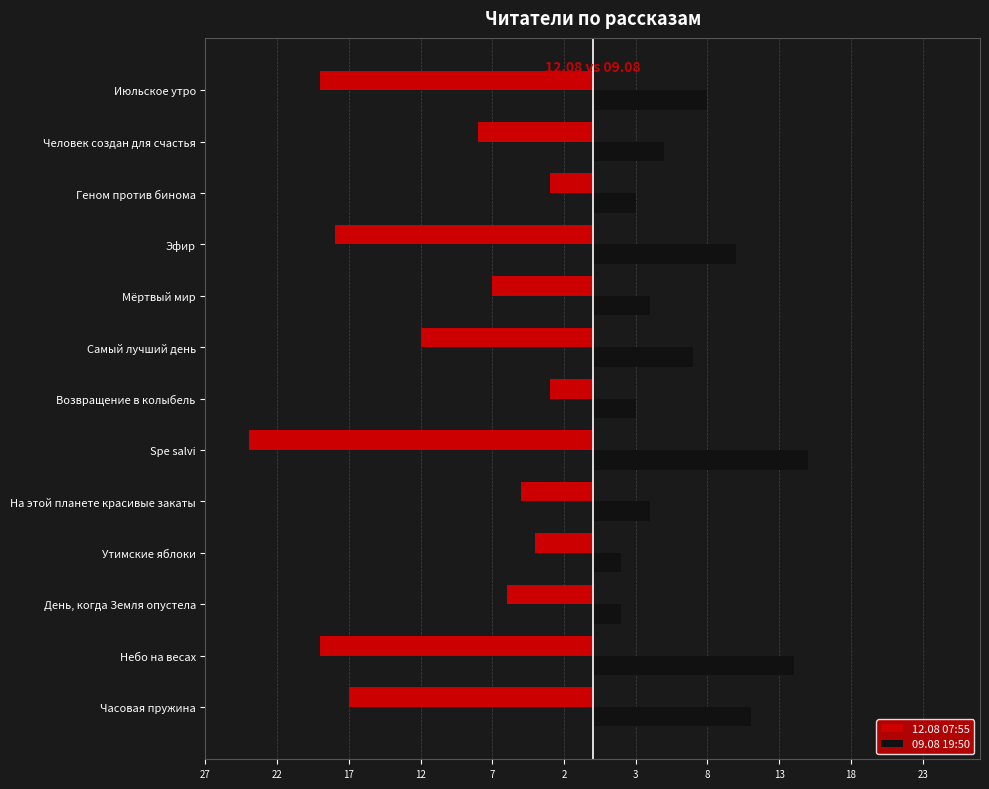

Reading left to right, extract all data points from this chart.

12.08 07:55: -17	-19	-6	-4	-5	-24	-3	-12	-7	-18	-3	-8	-19
09.08 19:50: 11	14	2	2	4	15	3	7	4	10	3	5	8